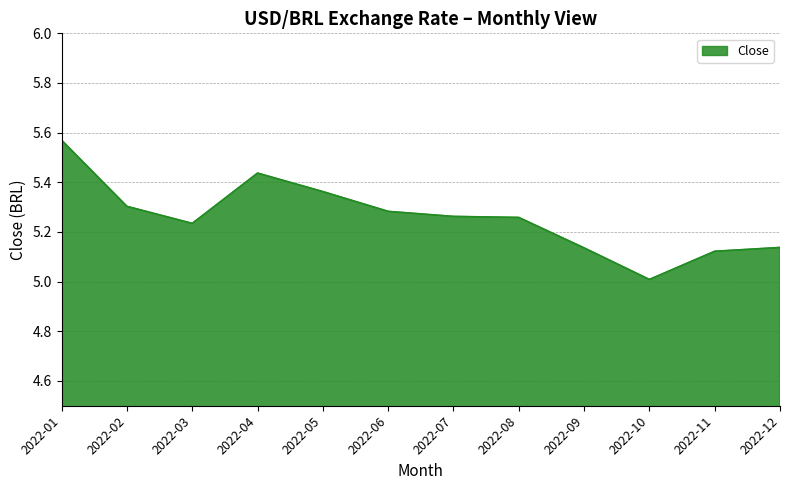

At which category does the data reach its first local peak?

2022-04